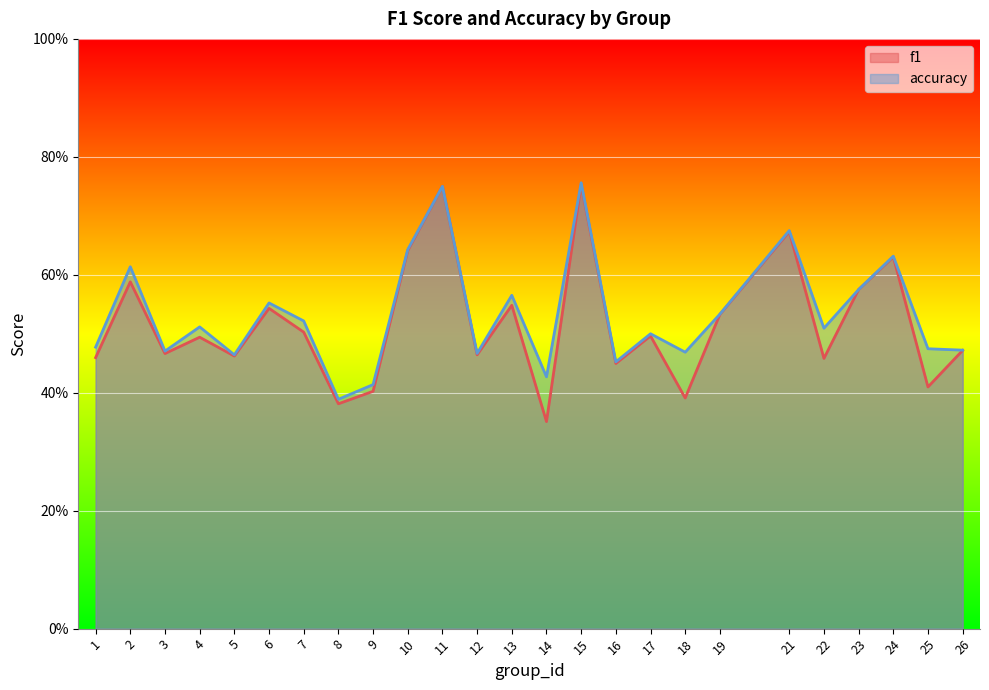

Reading left to right, what are all the values shown in this chart?

f1: 1=0.5	2=0.6	3=0.5	4=0.5	5=0.5	6=0.5	7=0.5	8=0.4	9=0.4	10=0.6	11=0.8	12=0.5	13=0.5	14=0.4	15=0.8	16=0.4	17=0.5	18=0.4	19=0.5	21=0.7	22=0.5	23=0.6	24=0.6	25=0.4	26=0.5
accuracy: 1=0.5	2=0.6	3=0.5	4=0.5	5=0.5	6=0.6	7=0.5	8=0.4	9=0.4	10=0.6	11=0.8	12=0.5	13=0.6	14=0.4	15=0.8	16=0.5	17=0.5	18=0.5	19=0.5	21=0.7	22=0.5	23=0.6	24=0.6	25=0.5	26=0.5